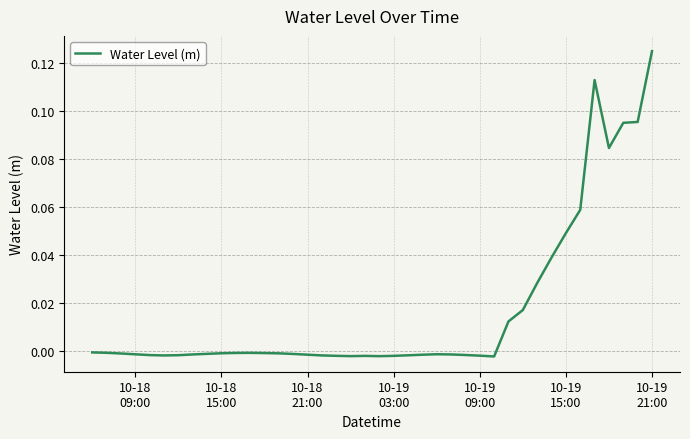

Does the chart have visible grid lines?

Yes